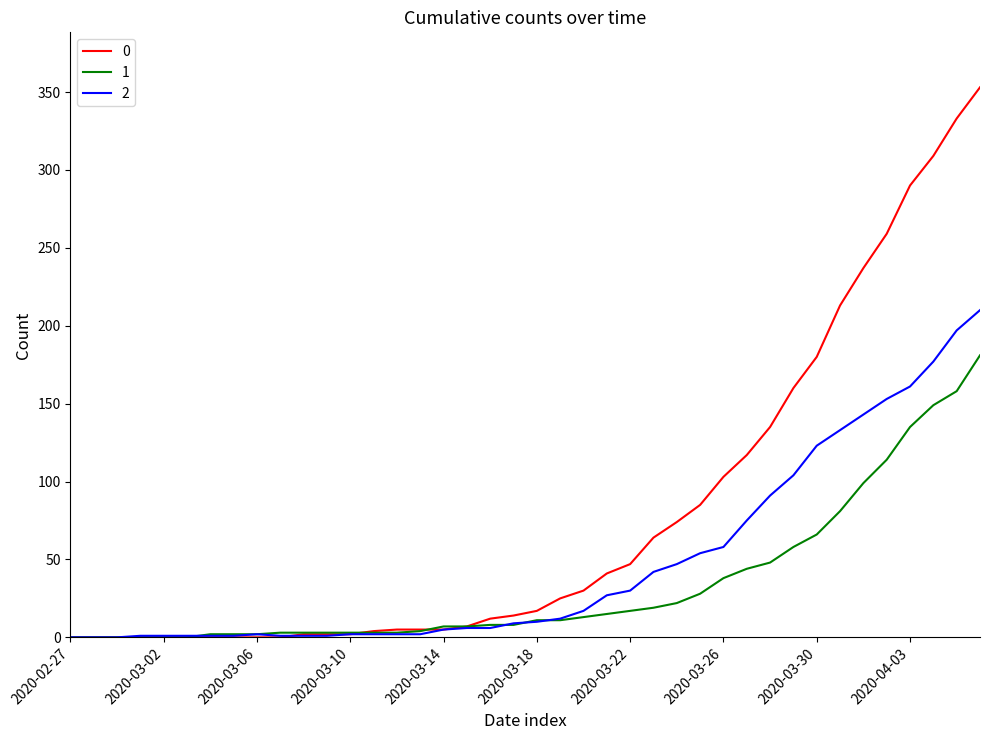

At how many categories does at least one series exceed 99?

12